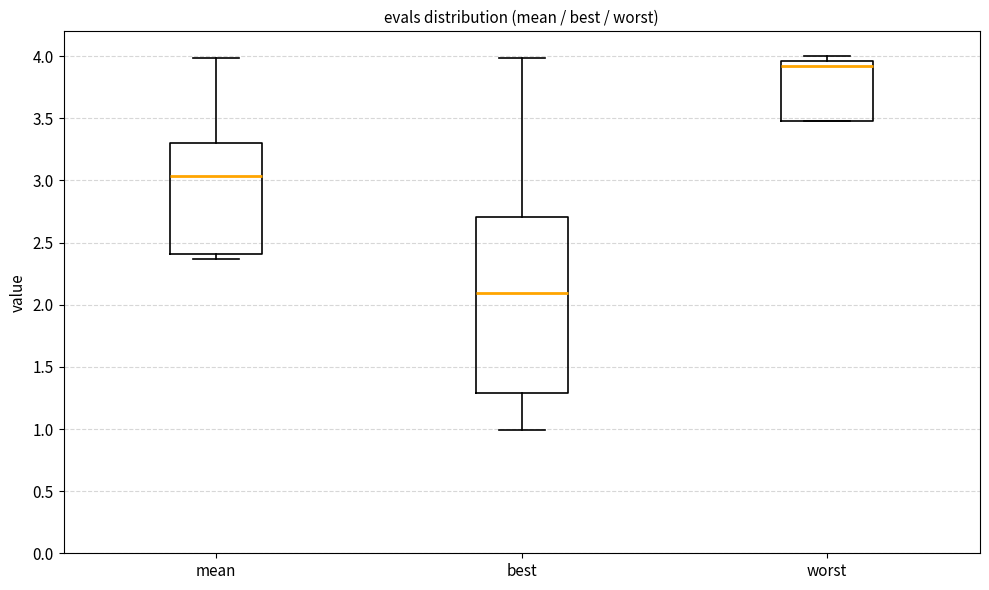

Where is the upper edge of the box for best on the y-axis? The values are not printed on the chart, so give them approximately, as read against the axis.

2.70